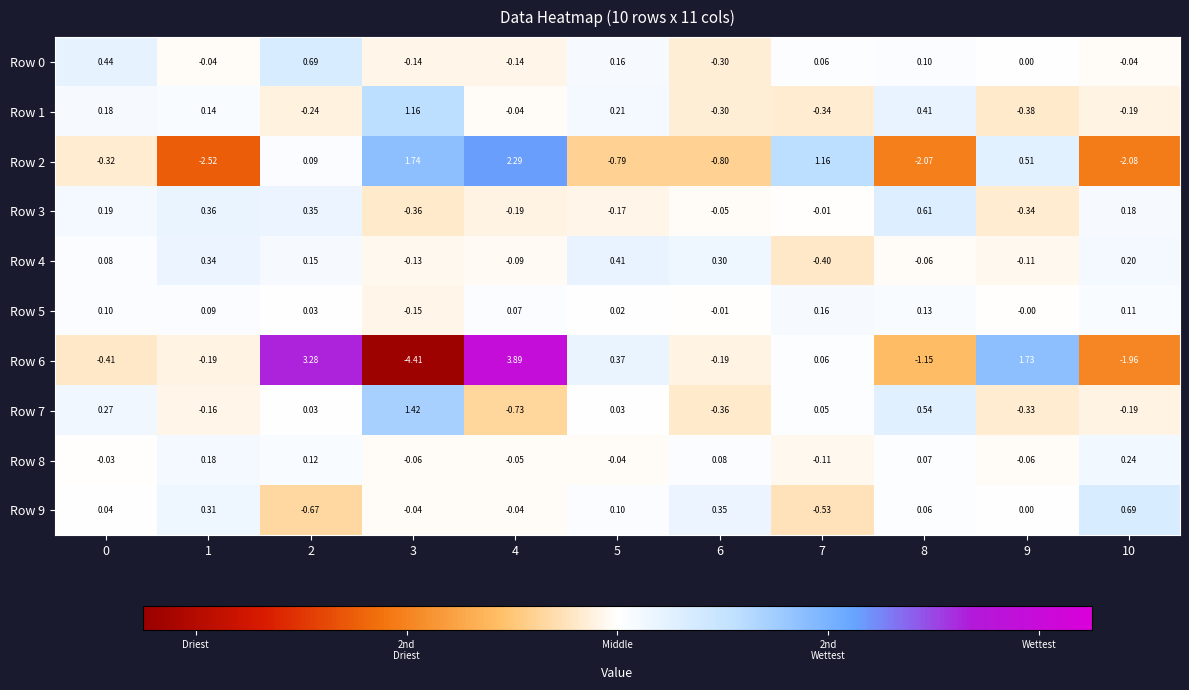

Which series has the largest total across all categories?

Row 6